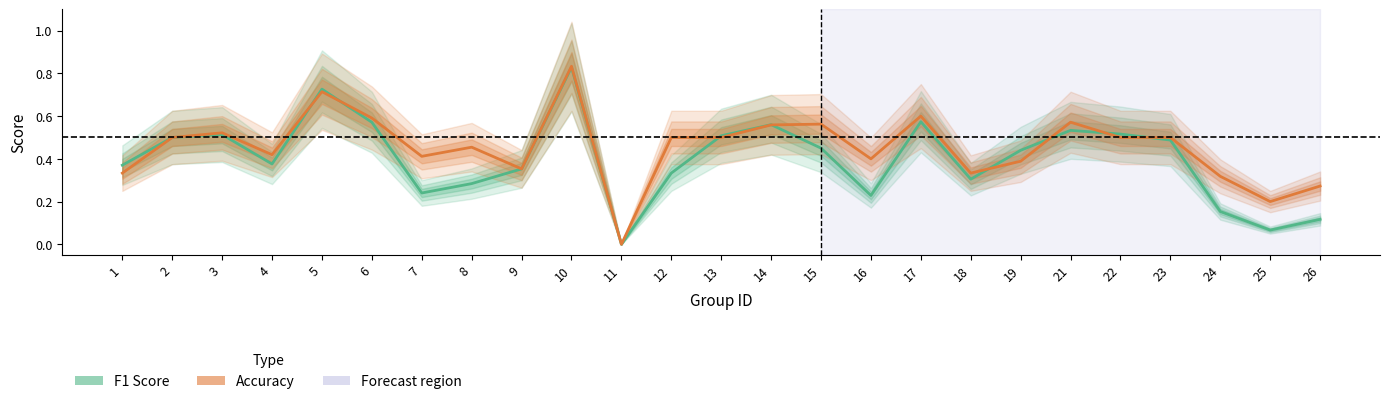

Is it true that Accuracy equals 0.2 at 15?

False